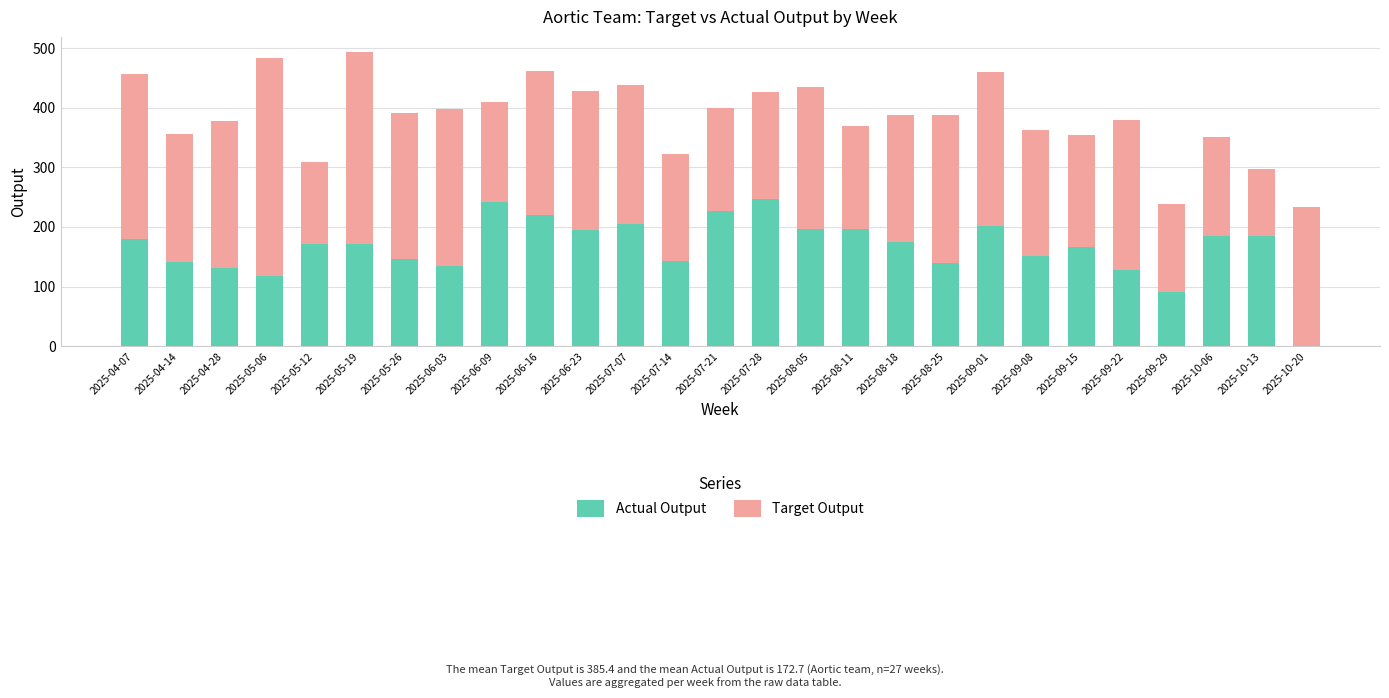

True or false: Actual Output has a value of 91 at 2025-09-29.

True